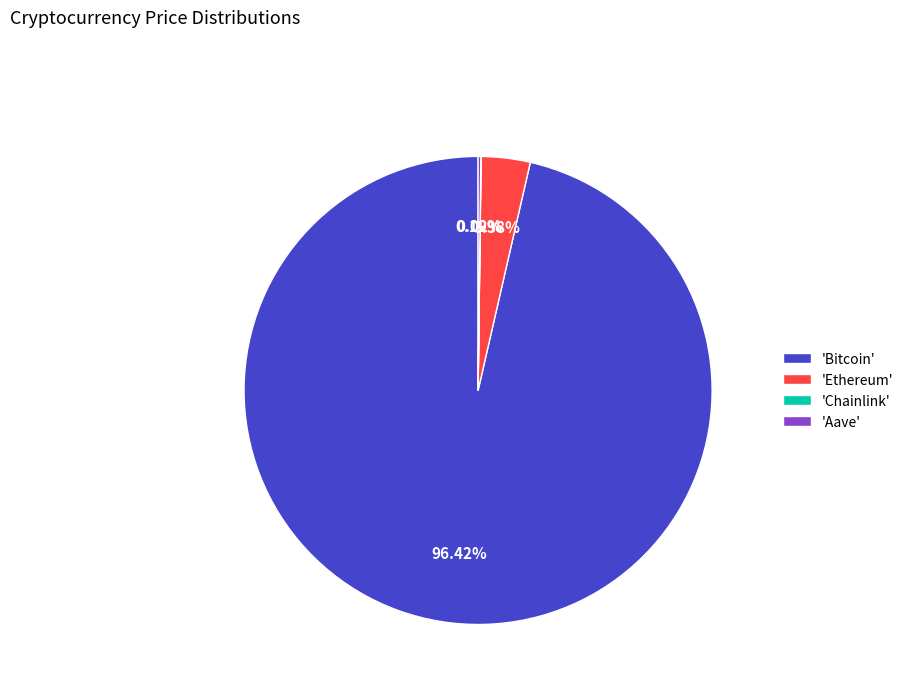

Which slice is the largest?

'Bitcoin'